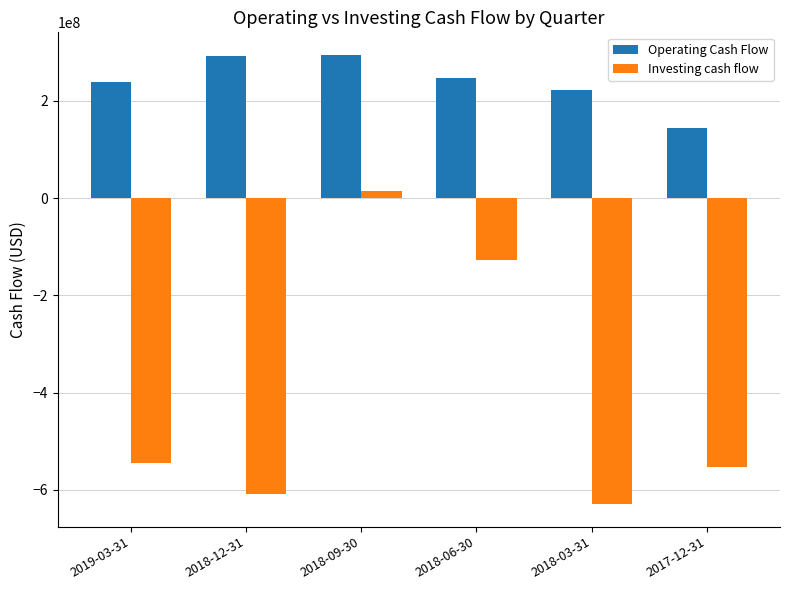

How many groups of bars are there?

6